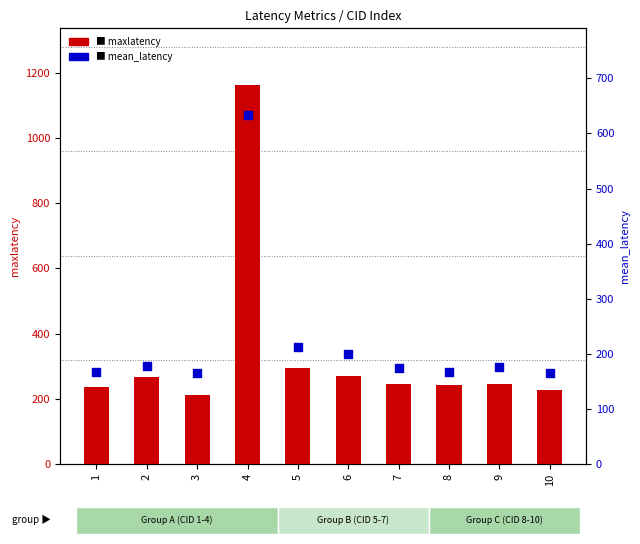

At which category is the sum across all series the highest?

4